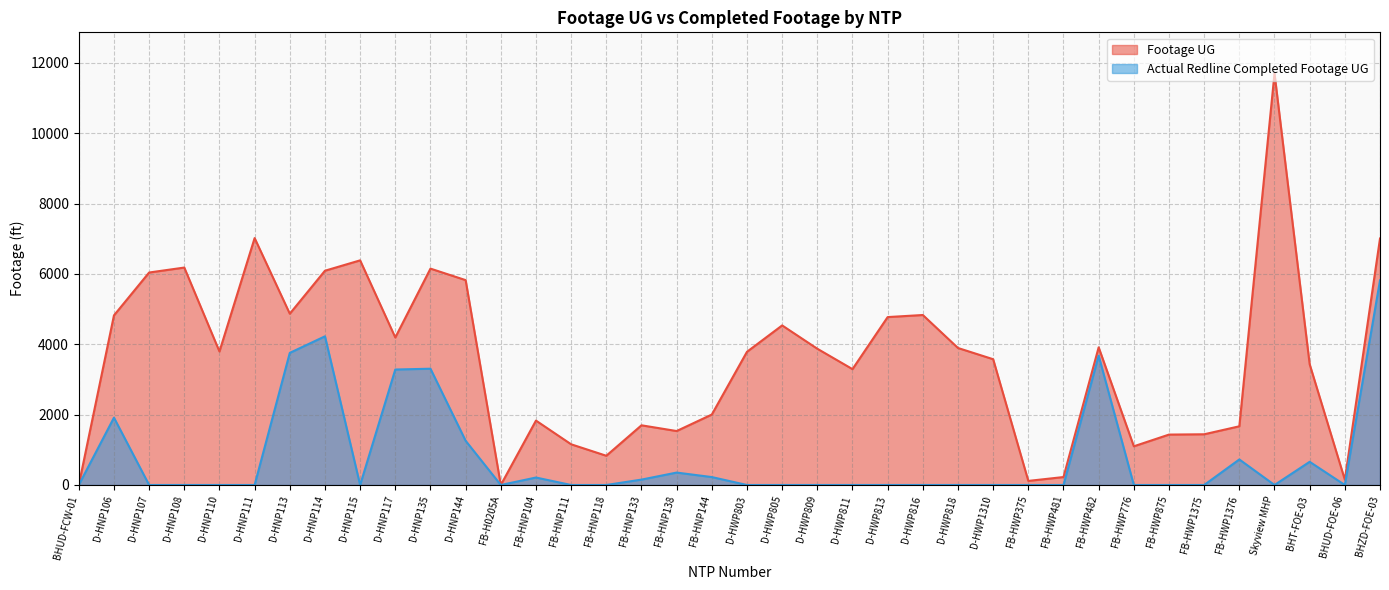

True or false: Actual Redline Completed Footage UG and Footage UG cross at least once.

False